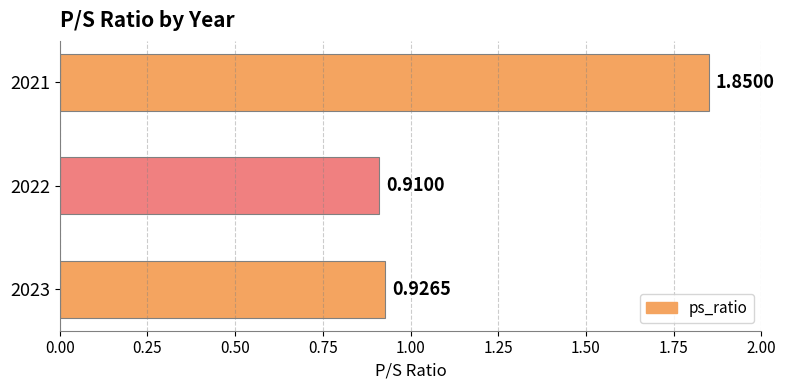

What is the change in value from 2022 to 2021?

+0.9